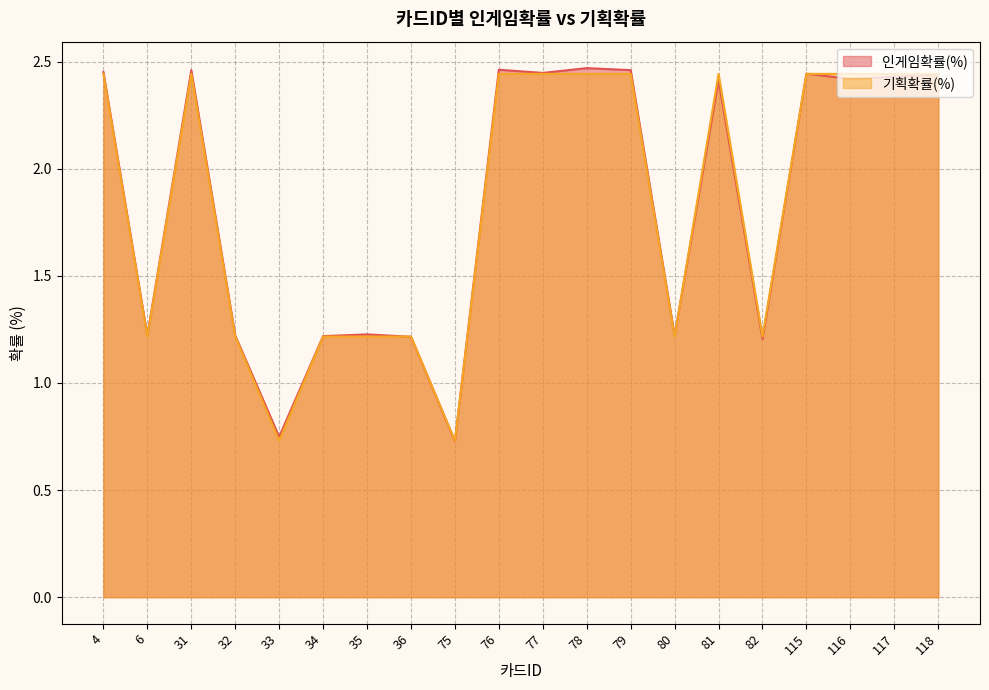

At which category does 기획확률(%) reach its first local valley?

6